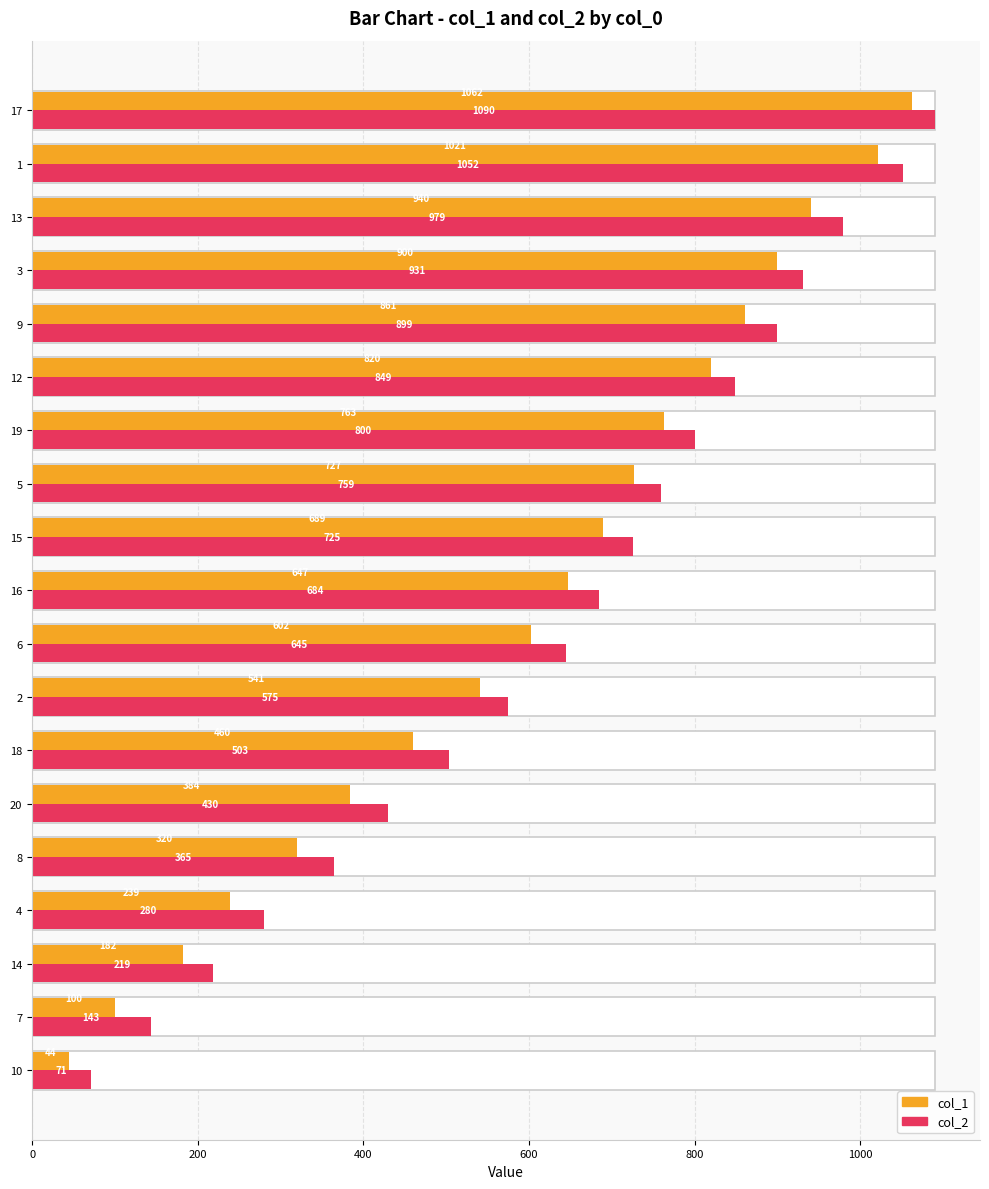

Rank the series by their average value, from lowest to highest.

col_1, col_2